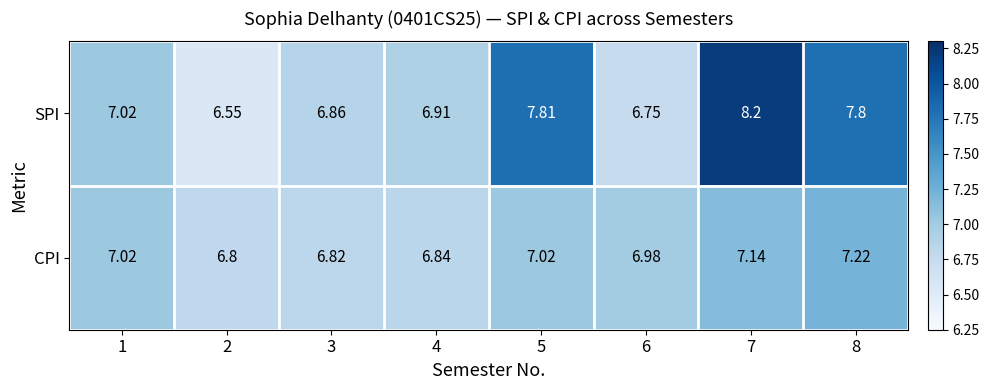

Is the value of SPI at 4 greater than the value of CPI at 2?

Yes